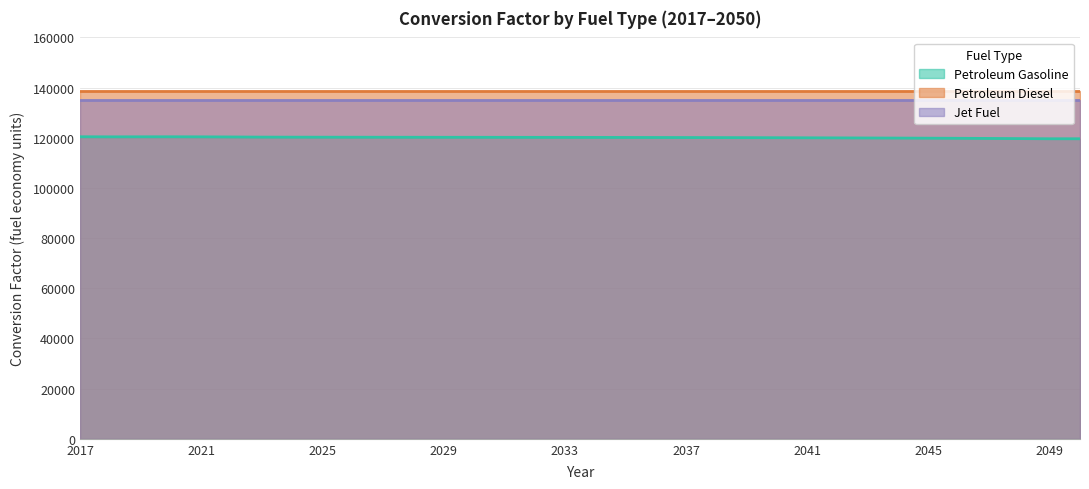

Reading left to right, extract all data points from this chart.

Petroleum Gasoline: 120396.3	120363.3	120379.2	120387.4	120365.7	120317.5	120257.5	120238.1	120225.7	120215.9	120205.2	120194.9	120184.6	120186.4	120169.3	120159.8	120153.9	120139.9	120123.5	120105.5	120085.3	120065.6	120040.2	120011.9	119980.0	119949.2	119910.1	119871.5	119830.3	119784.4	119727.3	119664.7	119596.1	119596.1
Petroleum Diesel: 138690.5	138690.5	138690.5	138690.5	138690.5	138690.5	138690.5	138690.5	138690.5	138690.5	138690.5	138690.5	138690.5	138690.5	138690.5	138690.5	138690.5	138690.5	138690.5	138690.5	138690.5	138690.5	138690.5	138690.5	138690.5	138690.5	138690.5	138690.5	138690.5	138690.5	138690.5	138690.5	138690.5	138690.5
Jet Fuel: 135000.0	135000.0	135000.0	135000.0	135000.0	135000.0	135000.0	135000.0	135000.0	135000.0	135000.0	135000.0	135000.0	135000.0	135000.0	135000.0	135000.0	135000.0	135000.0	135000.0	135000.0	135000.0	135000.0	135000.0	135000.0	135000.0	135000.0	135000.0	135000.0	135000.0	135000.0	135000.0	135000.0	135000.0